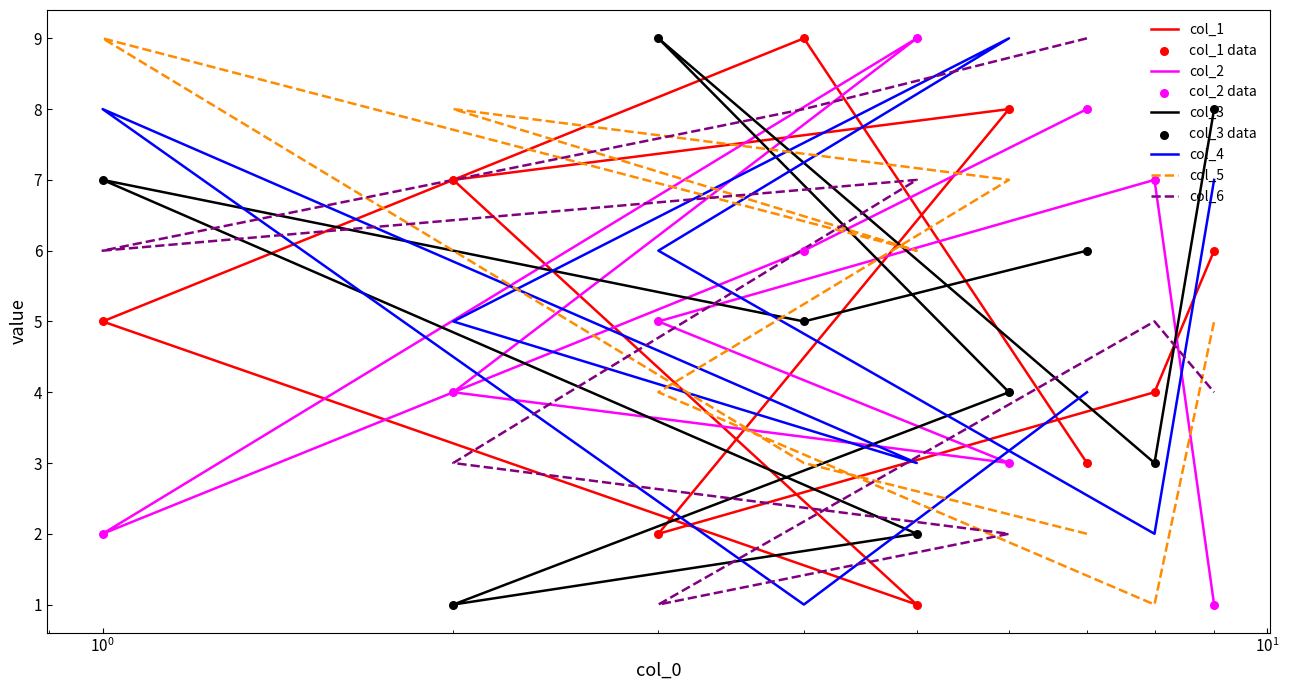

What are all the series names shown in the legend?

col_1, col_2, col_3, col_4, col_5, col_6